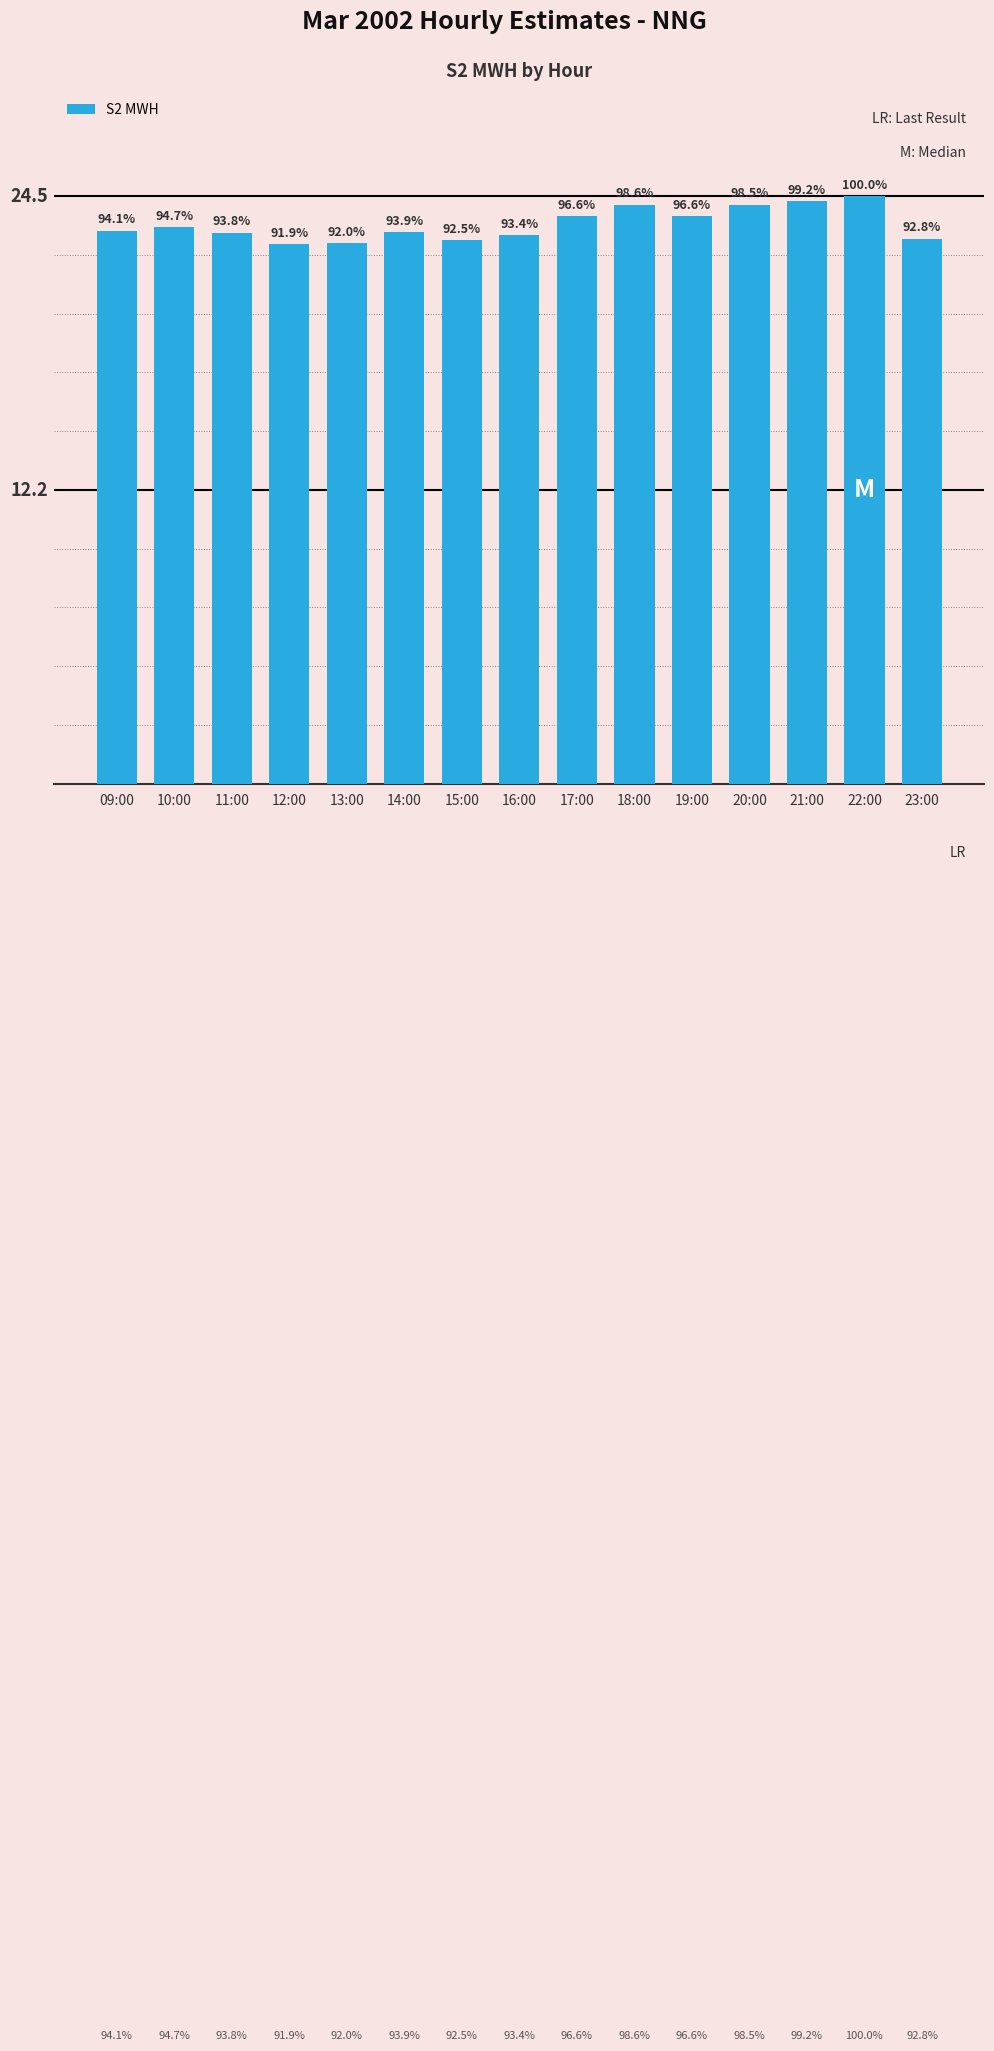

Which label corresponds to the smallest value in the chart?

12:00